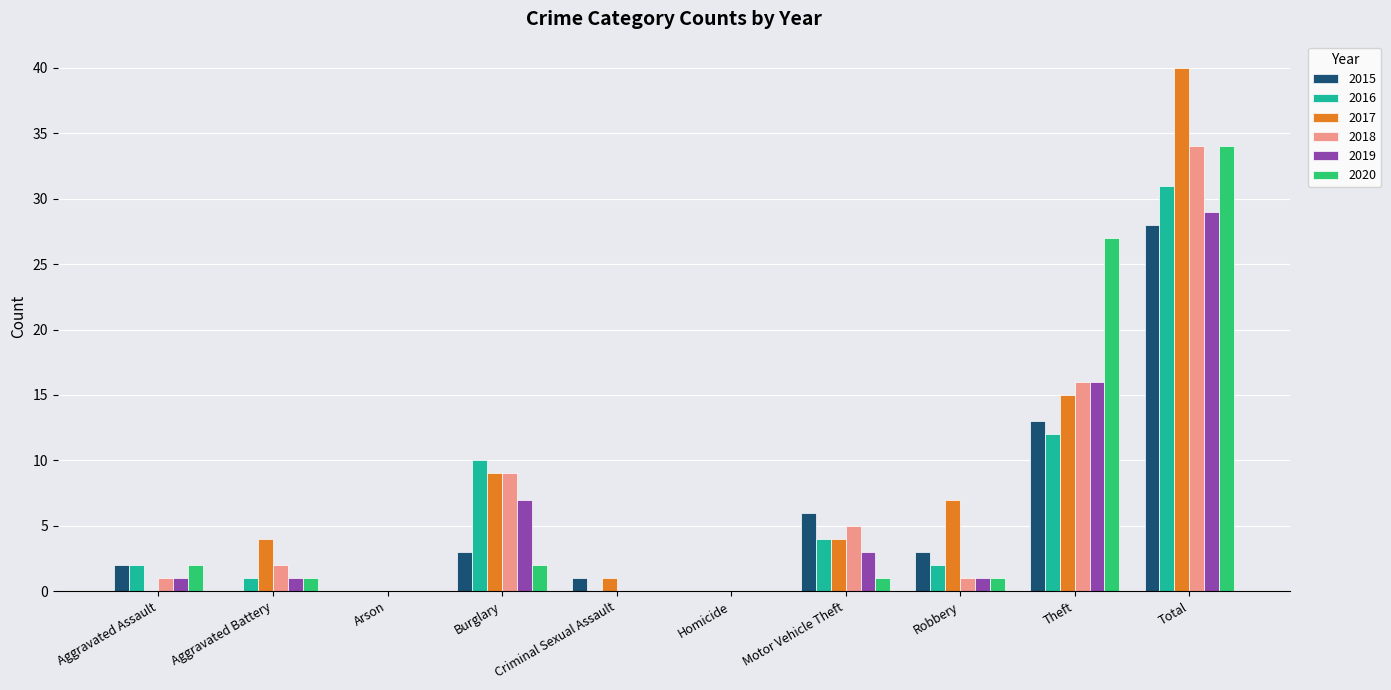

Reading left to right, extract all data points from this chart.

2015: Aggravated Assault=2	Aggravated Battery=0	Arson=0	Burglary=3	Criminal Sexual Assault=1	Homicide=0	Motor Vehicle Theft=6	Robbery=3	Theft=13	Total=28
2016: Aggravated Assault=2	Aggravated Battery=1	Arson=0	Burglary=10	Criminal Sexual Assault=0	Homicide=0	Motor Vehicle Theft=4	Robbery=2	Theft=12	Total=31
2017: Aggravated Assault=0	Aggravated Battery=4	Arson=0	Burglary=9	Criminal Sexual Assault=1	Homicide=0	Motor Vehicle Theft=4	Robbery=7	Theft=15	Total=40
2018: Aggravated Assault=1	Aggravated Battery=2	Arson=0	Burglary=9	Criminal Sexual Assault=0	Homicide=0	Motor Vehicle Theft=5	Robbery=1	Theft=16	Total=34
2019: Aggravated Assault=1	Aggravated Battery=1	Arson=0	Burglary=7	Criminal Sexual Assault=0	Homicide=0	Motor Vehicle Theft=3	Robbery=1	Theft=16	Total=29
2020: Aggravated Assault=2	Aggravated Battery=1	Arson=0	Burglary=2	Criminal Sexual Assault=0	Homicide=0	Motor Vehicle Theft=1	Robbery=1	Theft=27	Total=34